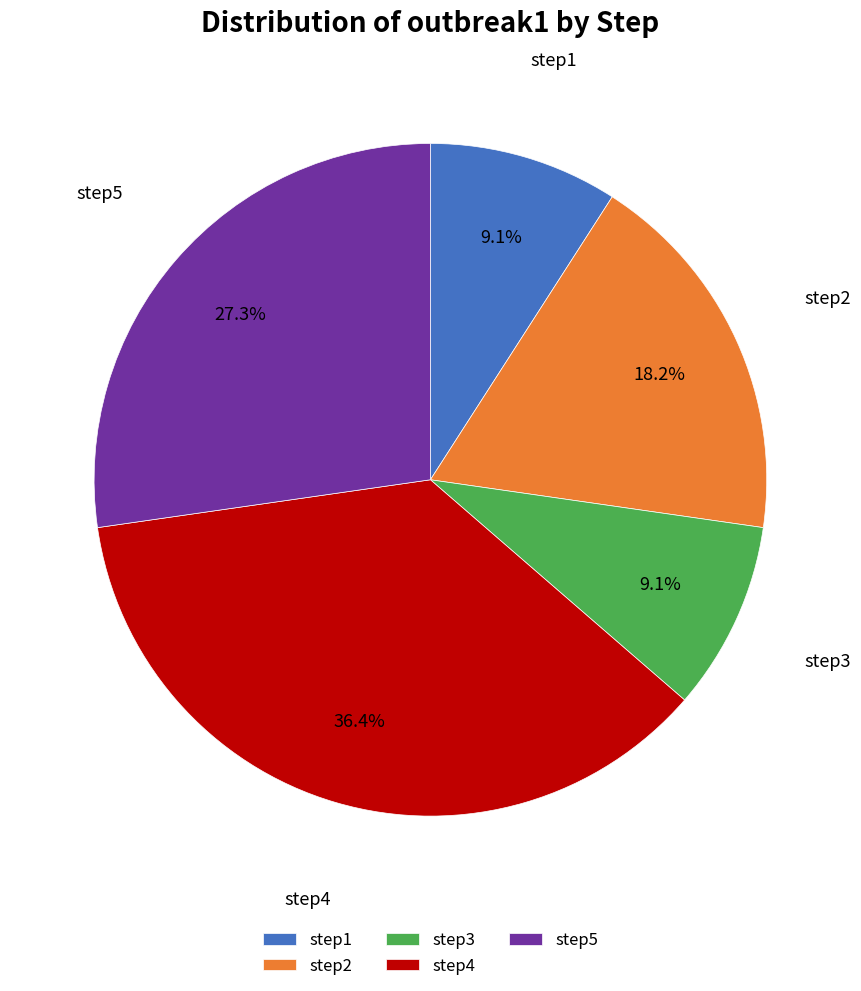

What is the ratio of the value at step2 to the value at step1?

2.0